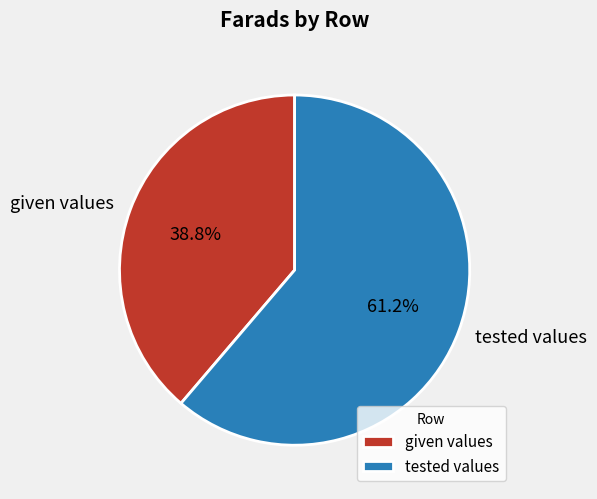

What percentage is the given values slice, to the nearest percent?

39%